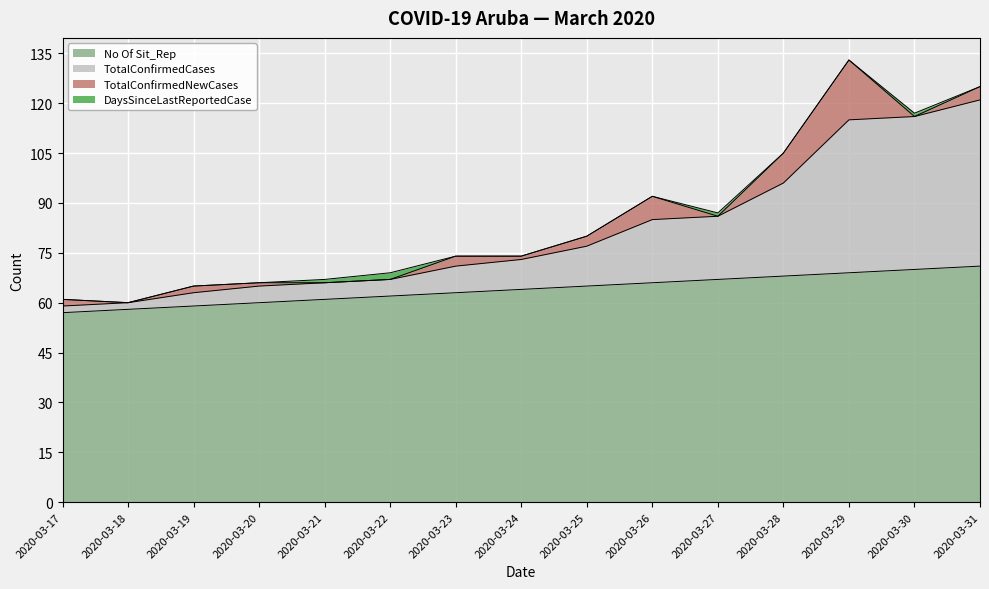

What is the value of the No Of Sit_Rep point at the 1st from the left?

57